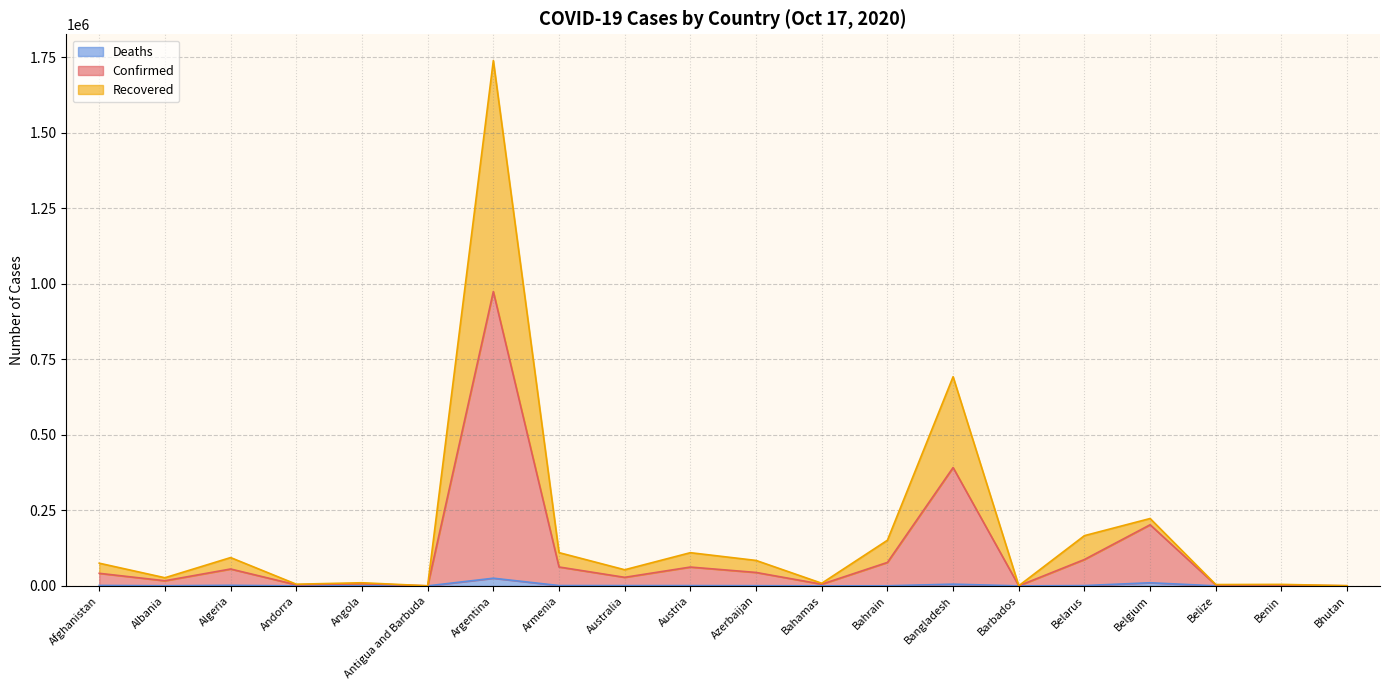

What position from the right is Belize?

3